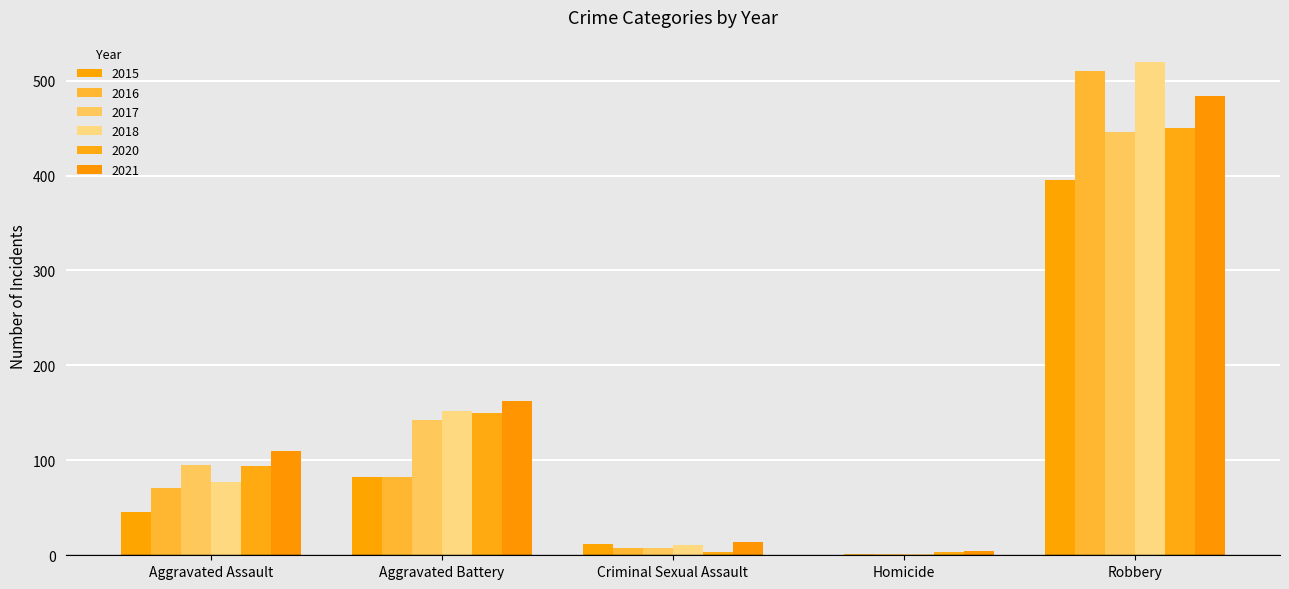

How many data points does each series have?

5